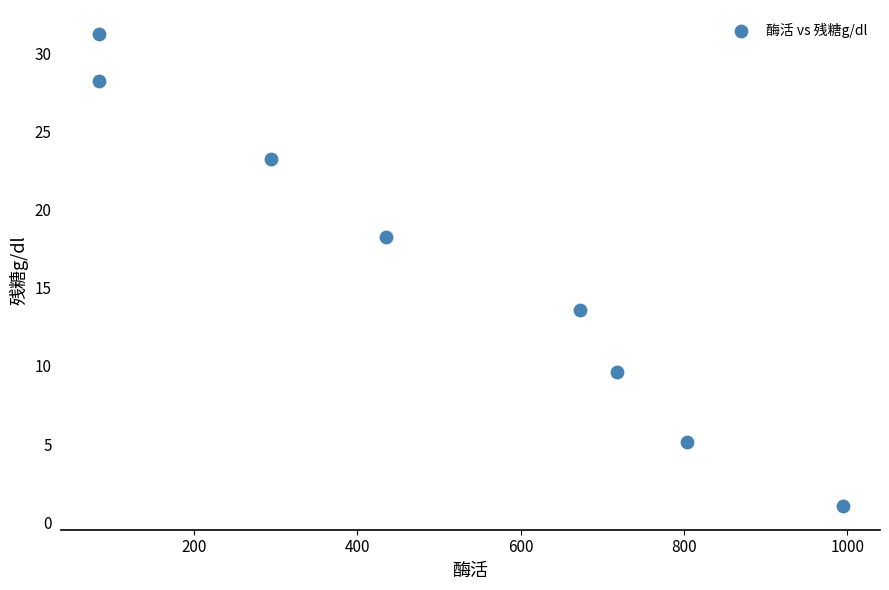

What is the range of Y values (max minus min)?

30.2